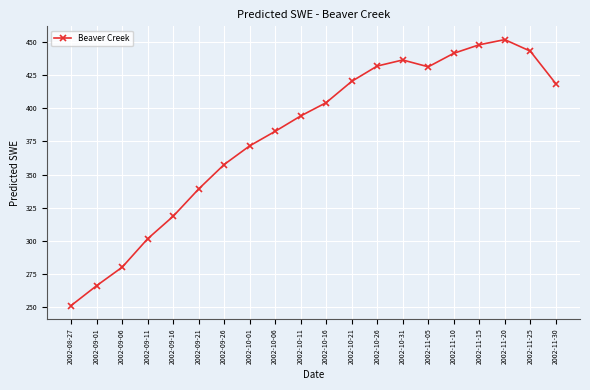

What is the label of the 18th point from the right?

2002-09-06